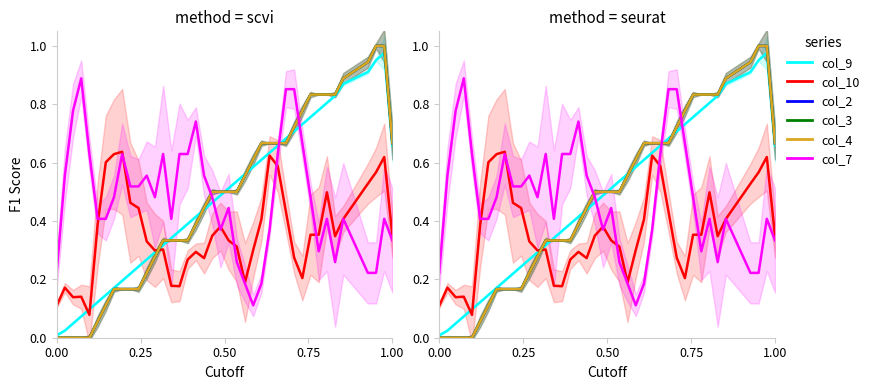

What is the difference between the maximum and minimum values in the col_3 series?

1.0